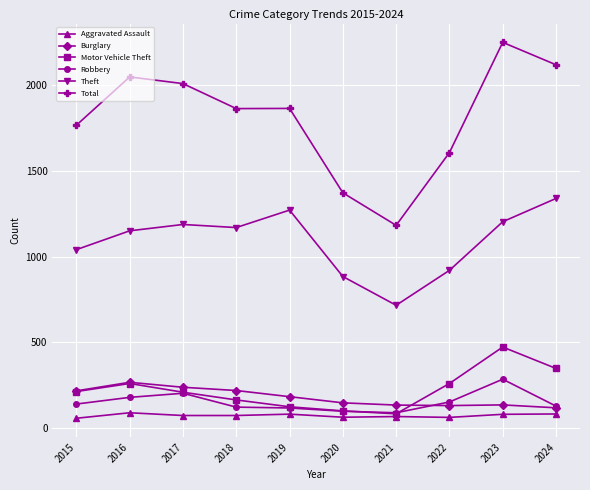

How many interior local peaks does the Motor Vehicle Theft series have?

2